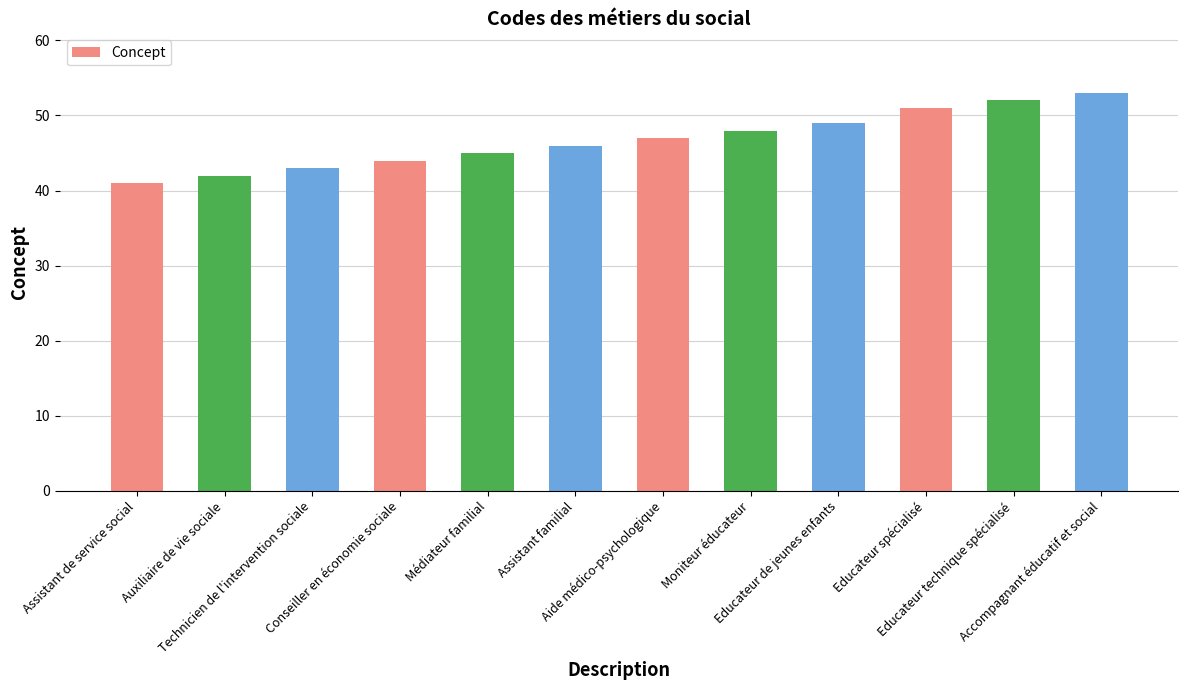

What is the label of the 5th bar from the left?

Médiateur familial